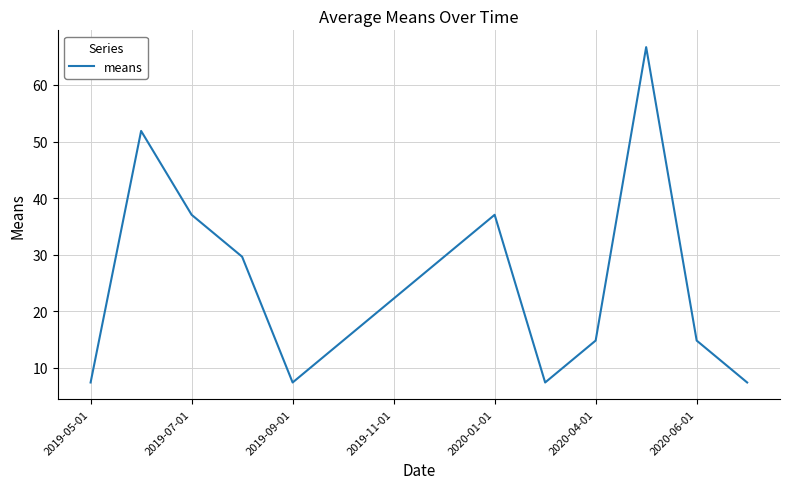

What is the difference between the maximum and minimum values?

59.3